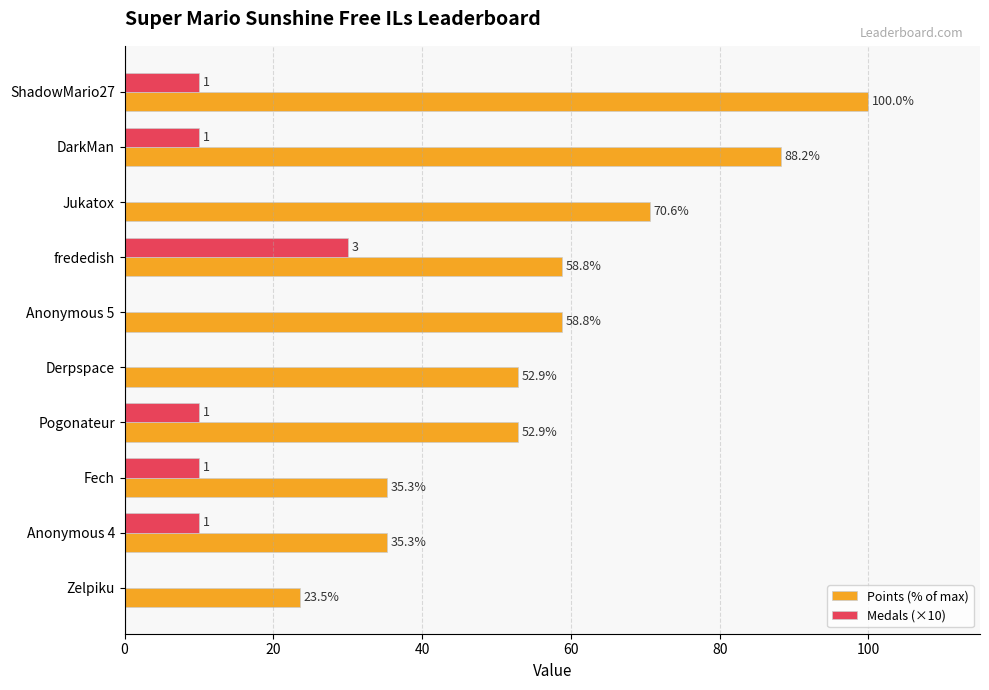

Is the value of Medals (×10) at frededish greater than the value of Points (% of max) at Derpspace?

No